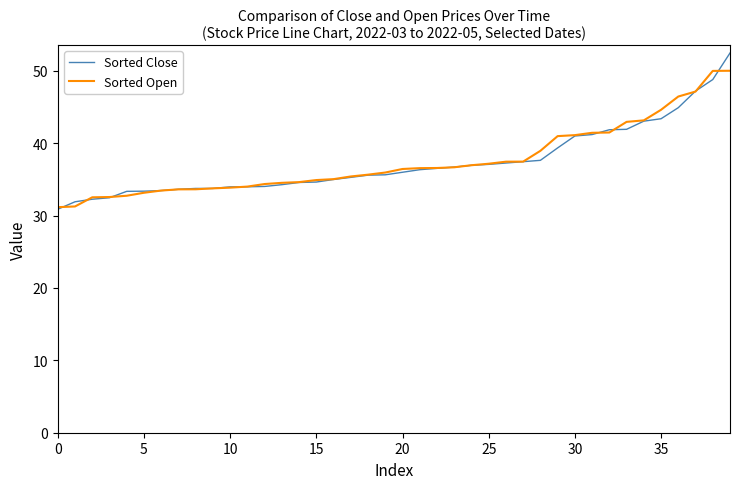

What is the smallest value displayed?

30.9